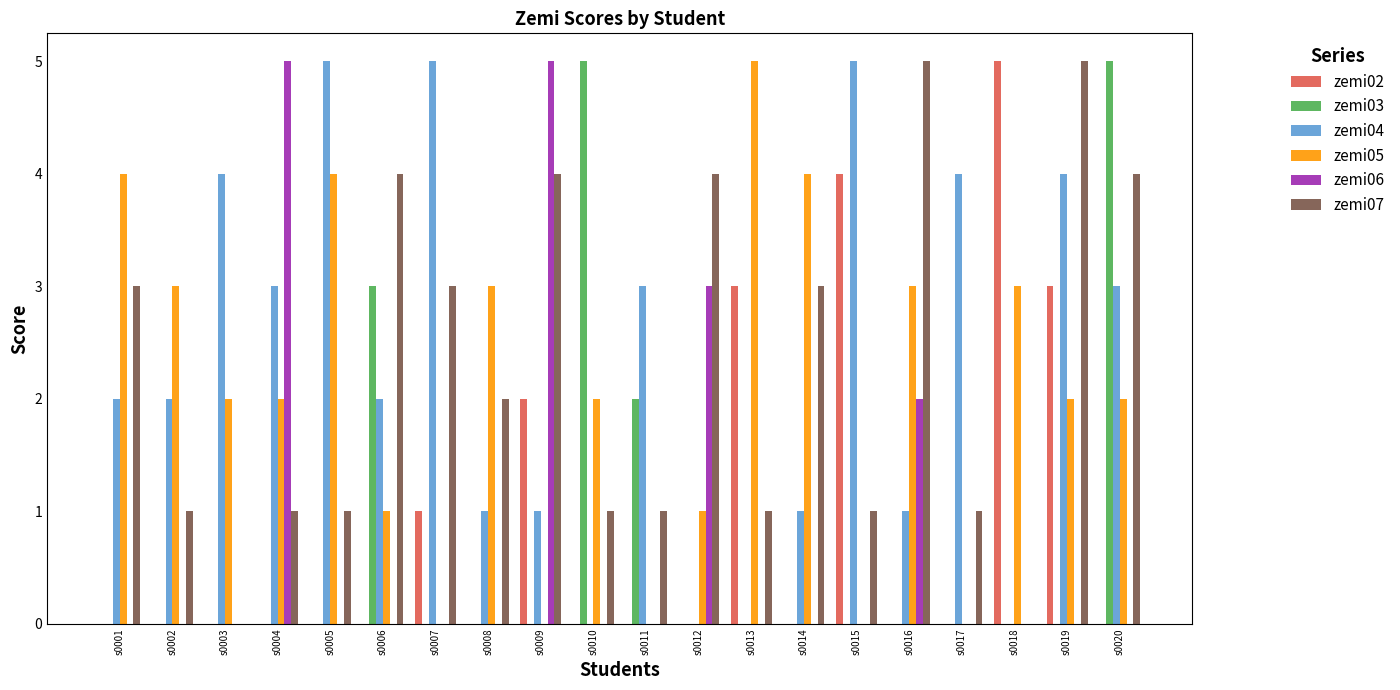

Reading right to left, what are all the values shown in this chart?

zemi02: 0	3	5	0	0	4	0	3	0	0	0	2	0	1	0	0	0	0	0	0
zemi03: 5	0	0	0	0	0	0	0	0	2	5	0	0	0	3	0	0	0	0	0
zemi04: 3	4	0	4	1	5	1	0	0	3	0	1	1	5	2	5	3	4	2	2
zemi05: 2	2	3	0	3	0	4	5	1	0	2	0	3	0	1	4	2	2	3	4
zemi06: 0	0	0	0	2	0	0	0	3	0	0	5	0	0	0	0	5	0	0	0
zemi07: 4	5	0	1	5	1	3	1	4	1	1	4	2	3	4	1	1	0	1	3